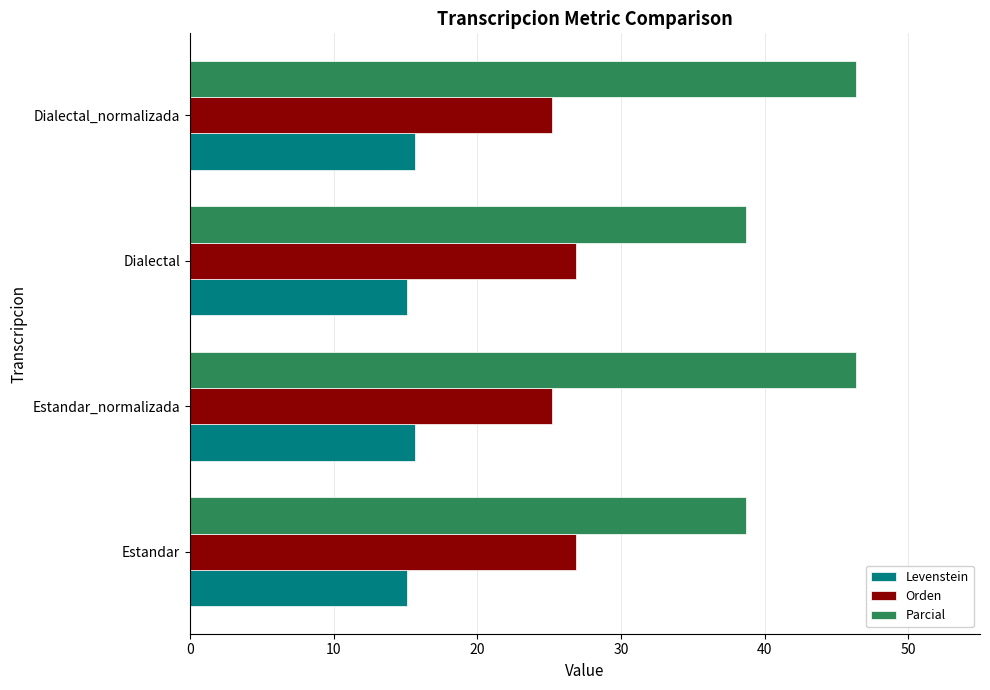

What is the sum of all Parcial values?

170.1